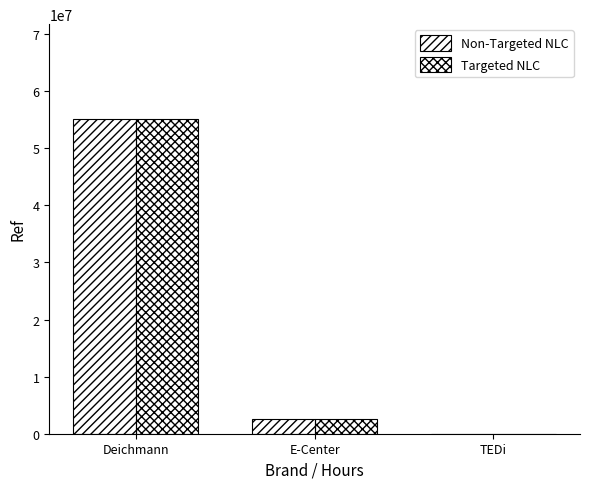

Are the bars grouped side by side (vs. stacked)?

Yes